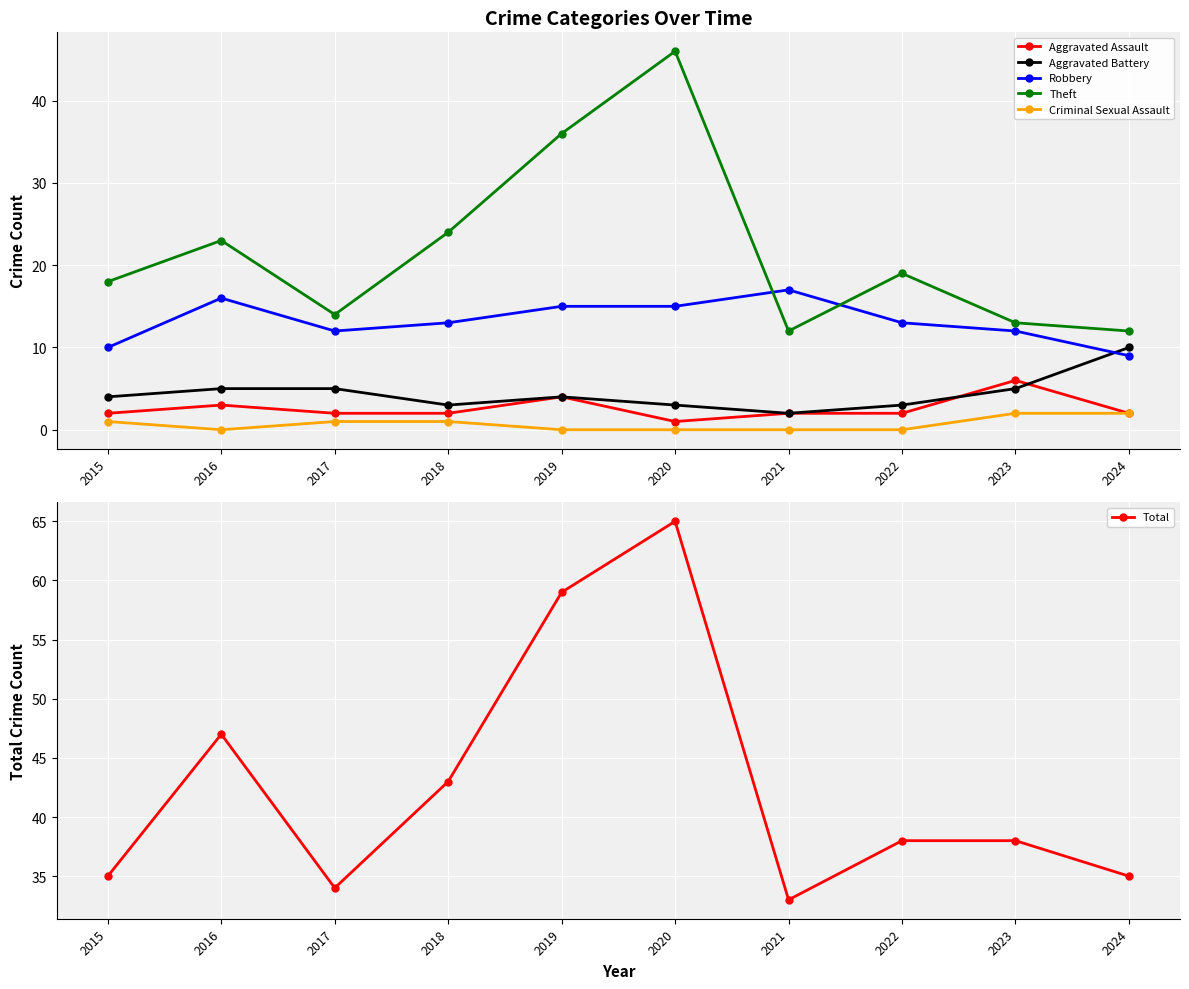

Reading left to right, transcribe all the data shown in this chart.

Aggravated Assault: 2	3	2	2	4	1	2	2	6	2
Aggravated Battery: 4	5	5	3	4	3	2	3	5	10
Robbery: 10	16	12	13	15	15	17	13	12	9
Theft: 18	23	14	24	36	46	12	19	13	12
Criminal Sexual Assault: 1	0	1	1	0	0	0	0	2	2
Total: 35	47	34	43	59	65	33	38	38	35